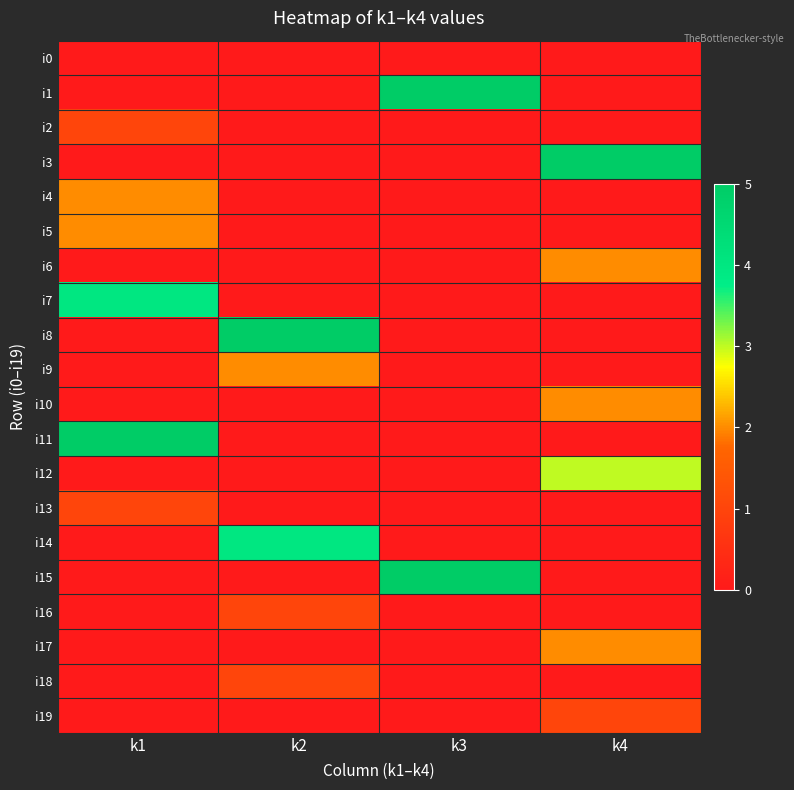

List the series in order of their peak value, lowest first.

i0, i2, i13, i16, i18, i19, i4, i5, i6, i9, i10, i17, i12, i7, i14, i1, i3, i8, i11, i15